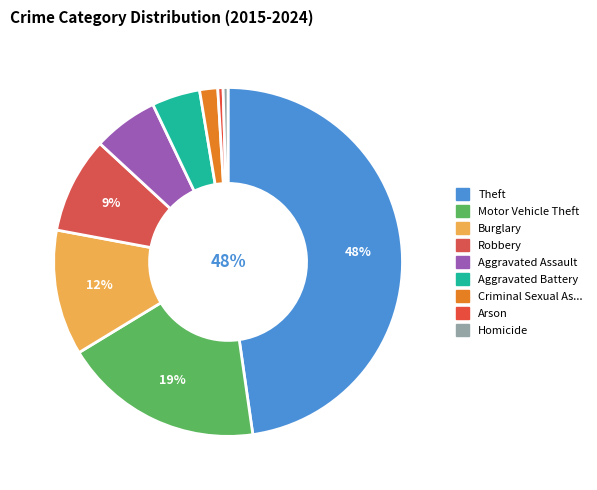

How many slices are in this pie chart?

9